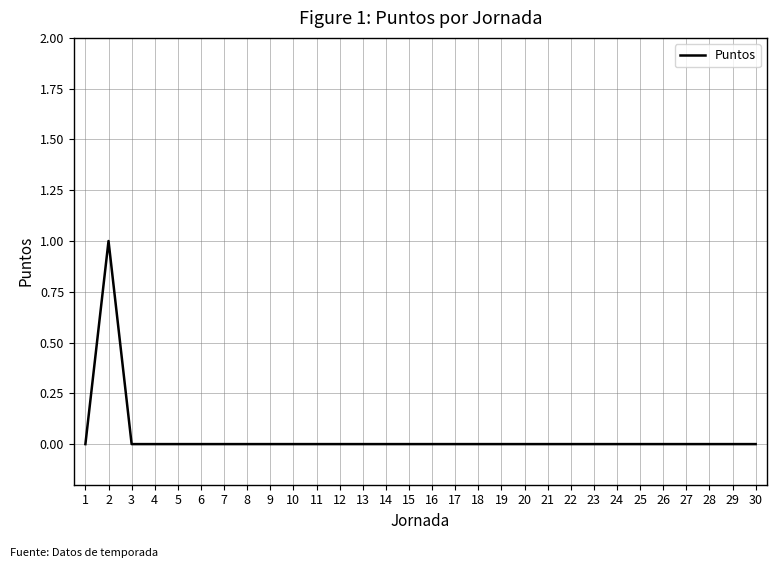

Is it true that the value at 19 is 0?

True